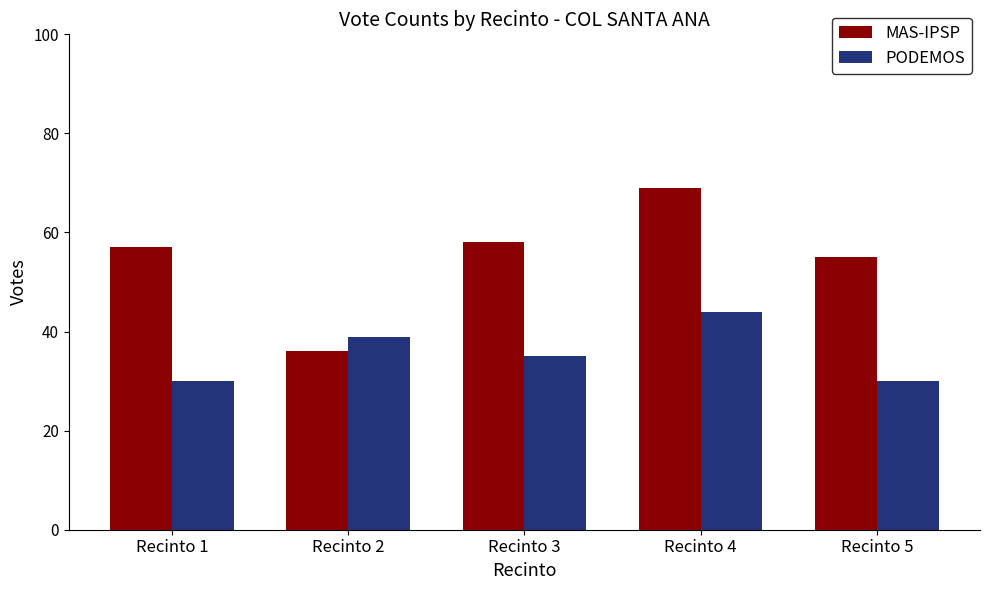

What is the difference between the maximum and minimum values in the PODEMOS series?

14